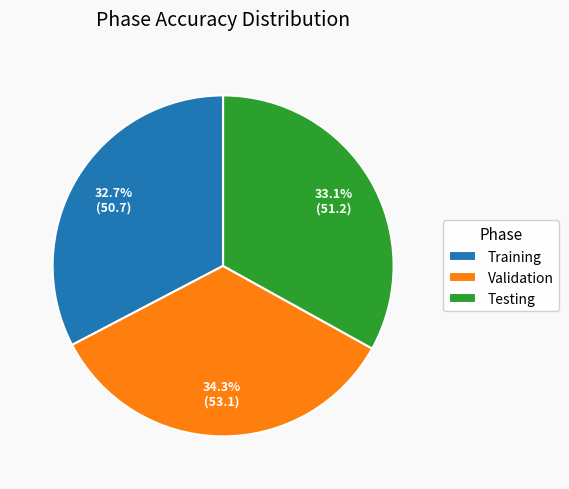

What percentage is the Training slice, to the nearest percent?

33%